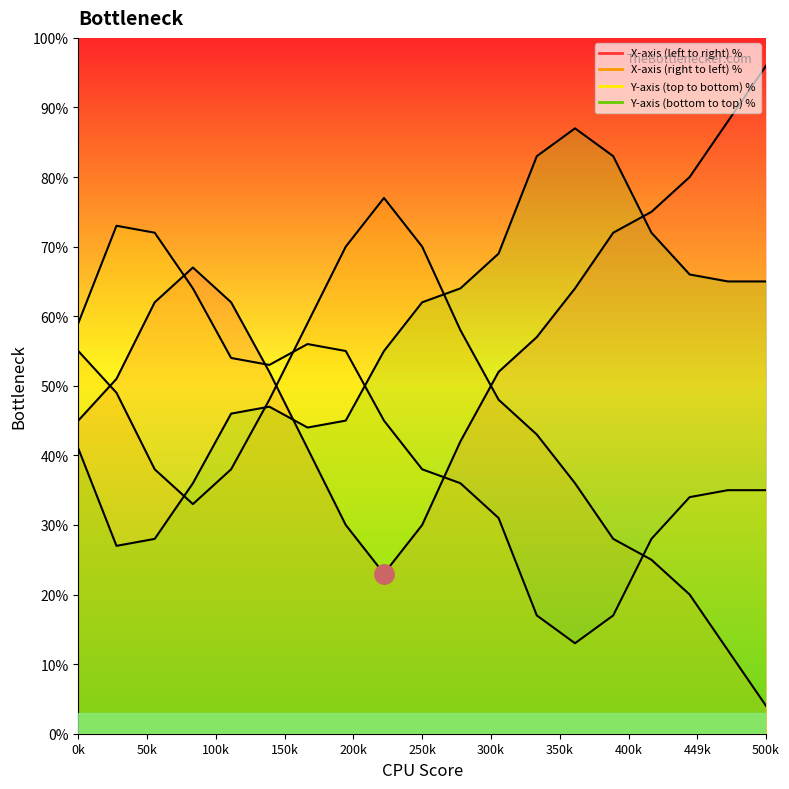

True or false: Y-axis (top to bottom) % has more than 1 points higher than both neighbors.

True